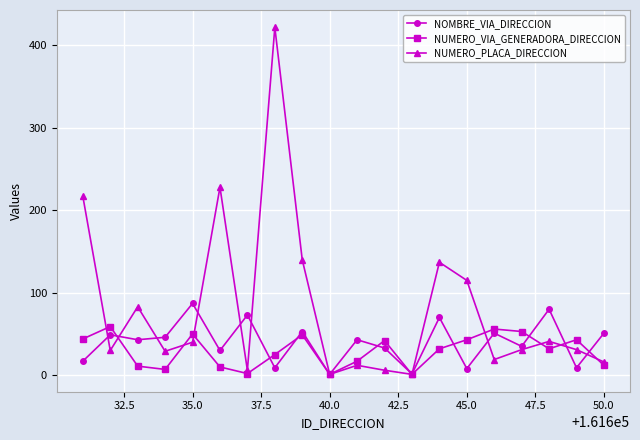

How many interior local valleys does the NUMERO_PLACA_DIRECCION series have?

6